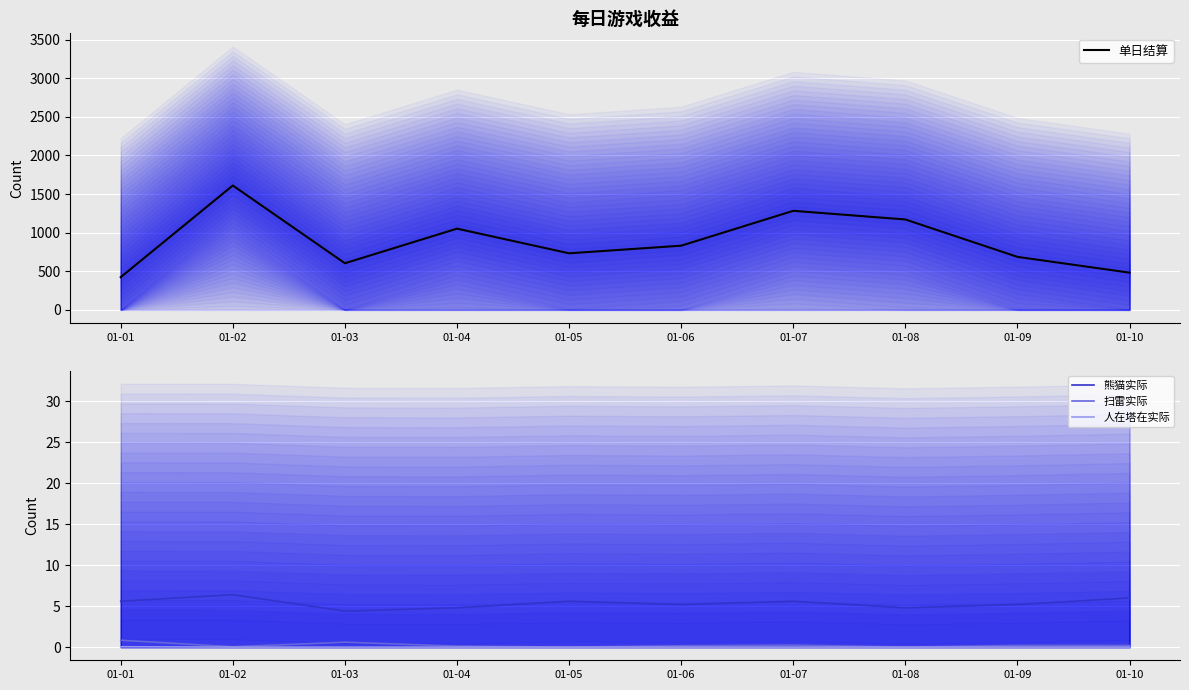

Which series has the largest range (max minus min)?

单日结算